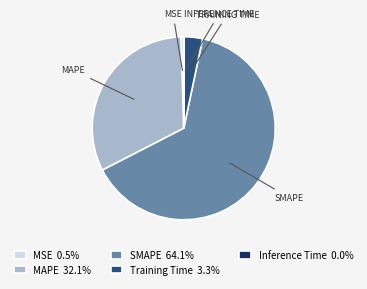

Is there any slice that represents more than half of the pie?

Yes